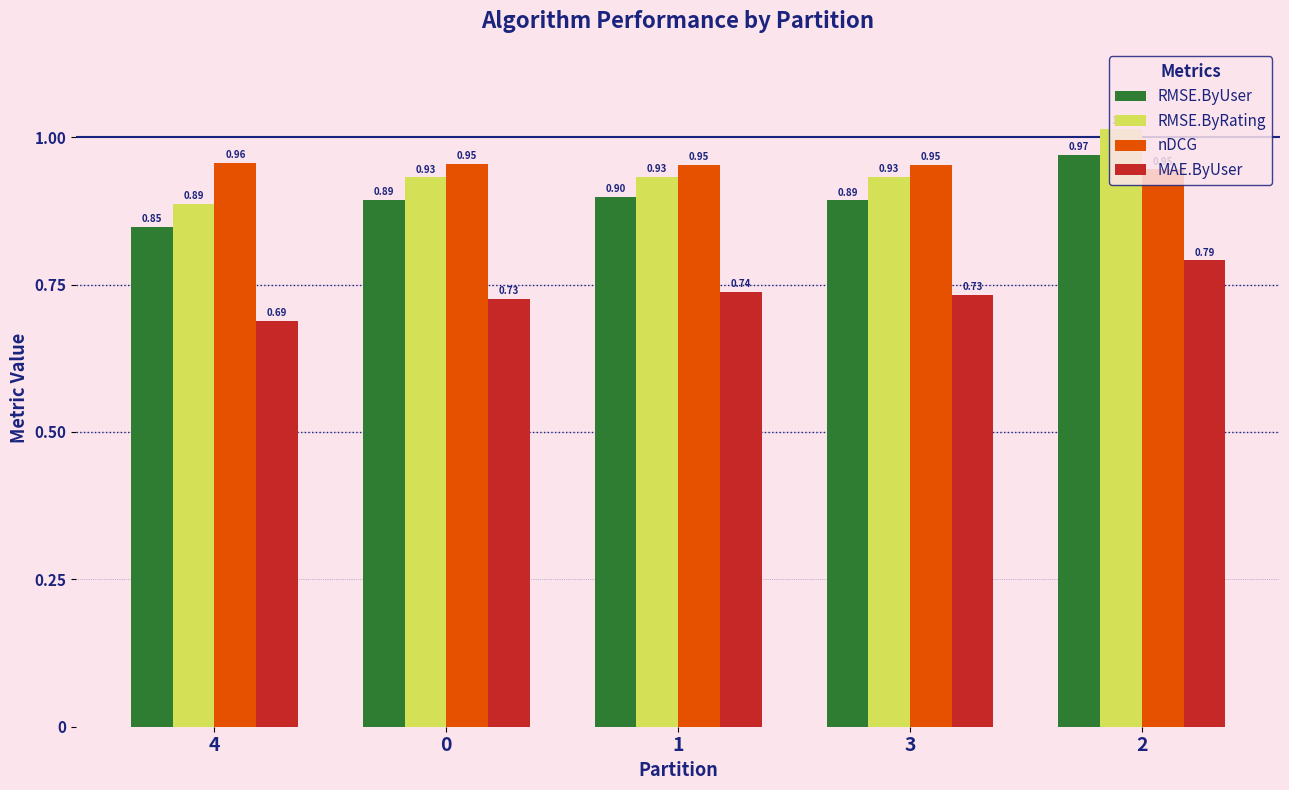

What is the spread (max minus min) of values at 4?

0.3